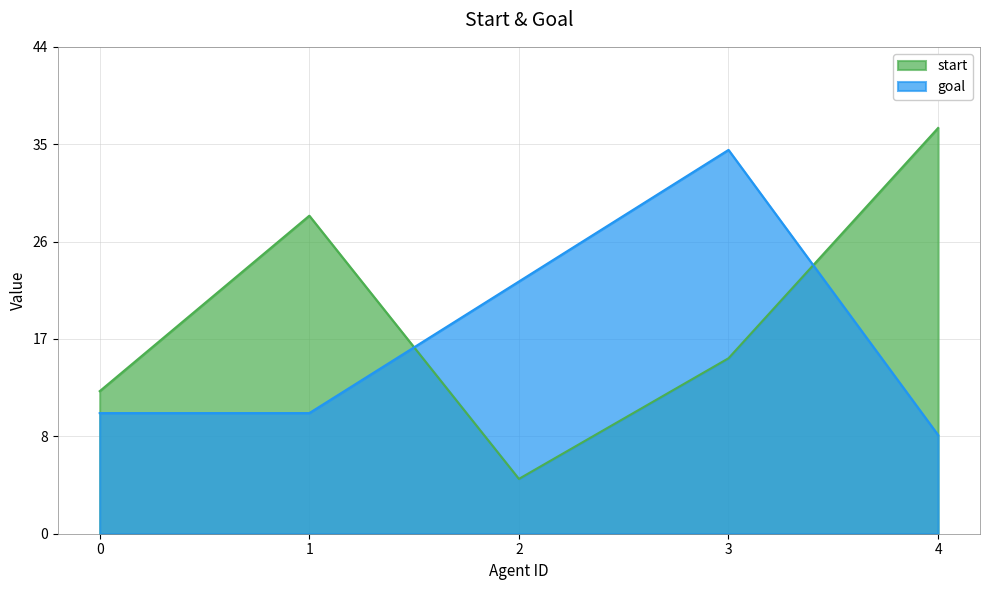

How many categories are shown in the chart?

5